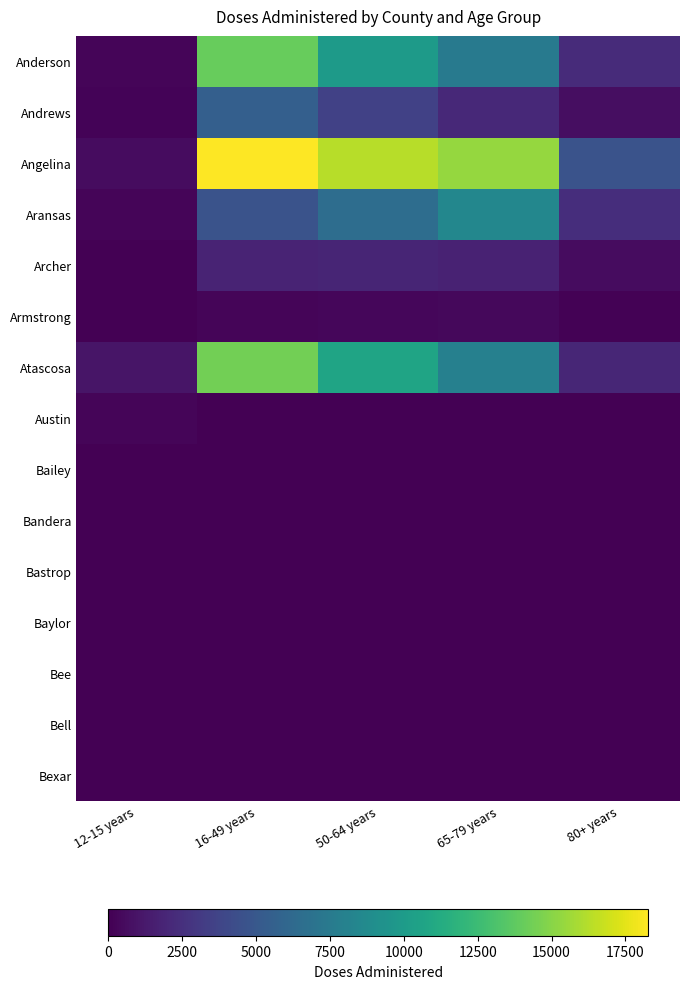

List the series in order of their peak value, lowest first.

Bailey, Bandera, Bastrop, Baylor, Bee, Bell, Bexar, Austin, Armstrong, Archer, Andrews, Aransas, Anderson, Atascosa, Angelina